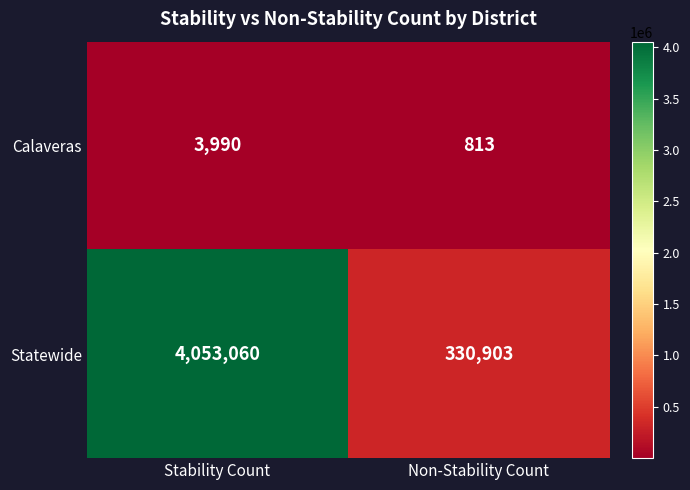

Which category has the lowest value in the Calaveras series?

Non-Stability Count